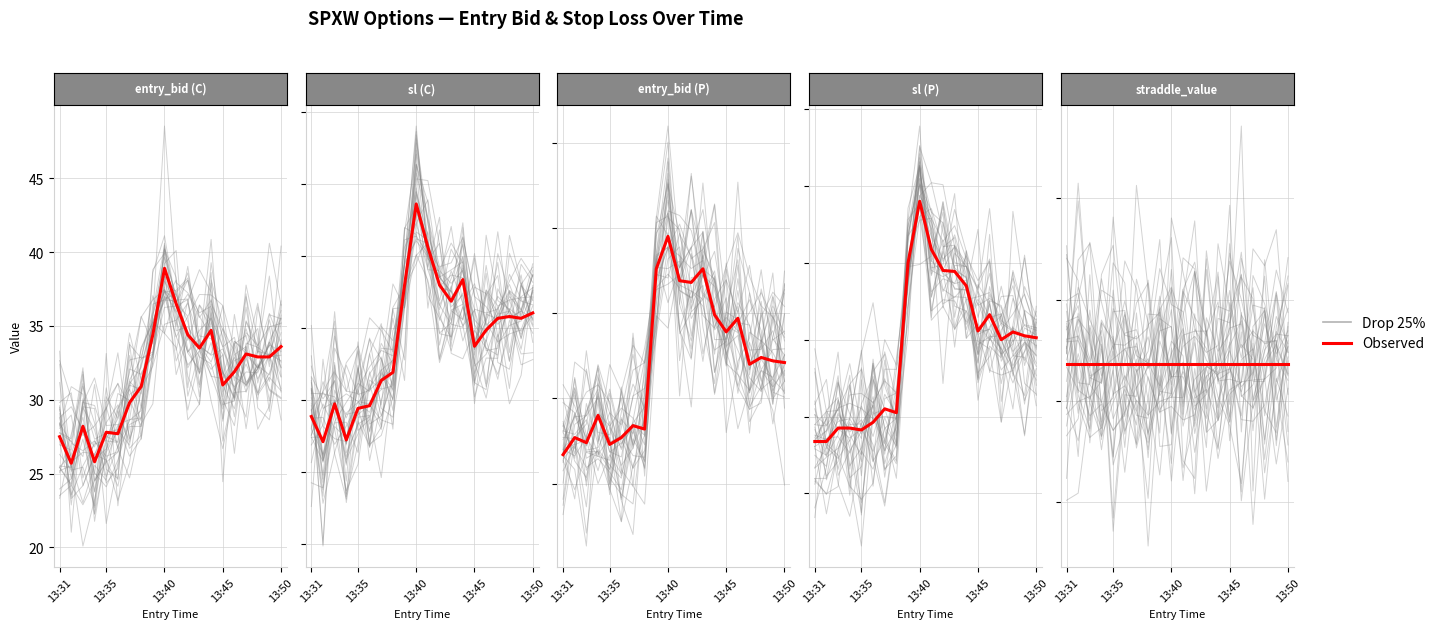

What is the sum of the Drop 25% values at 5 and 13:31?

115.5